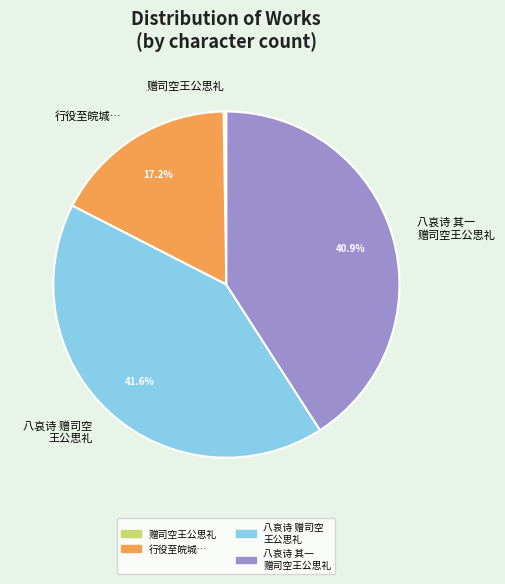

Is there any slice that represents more than half of the pie?

No